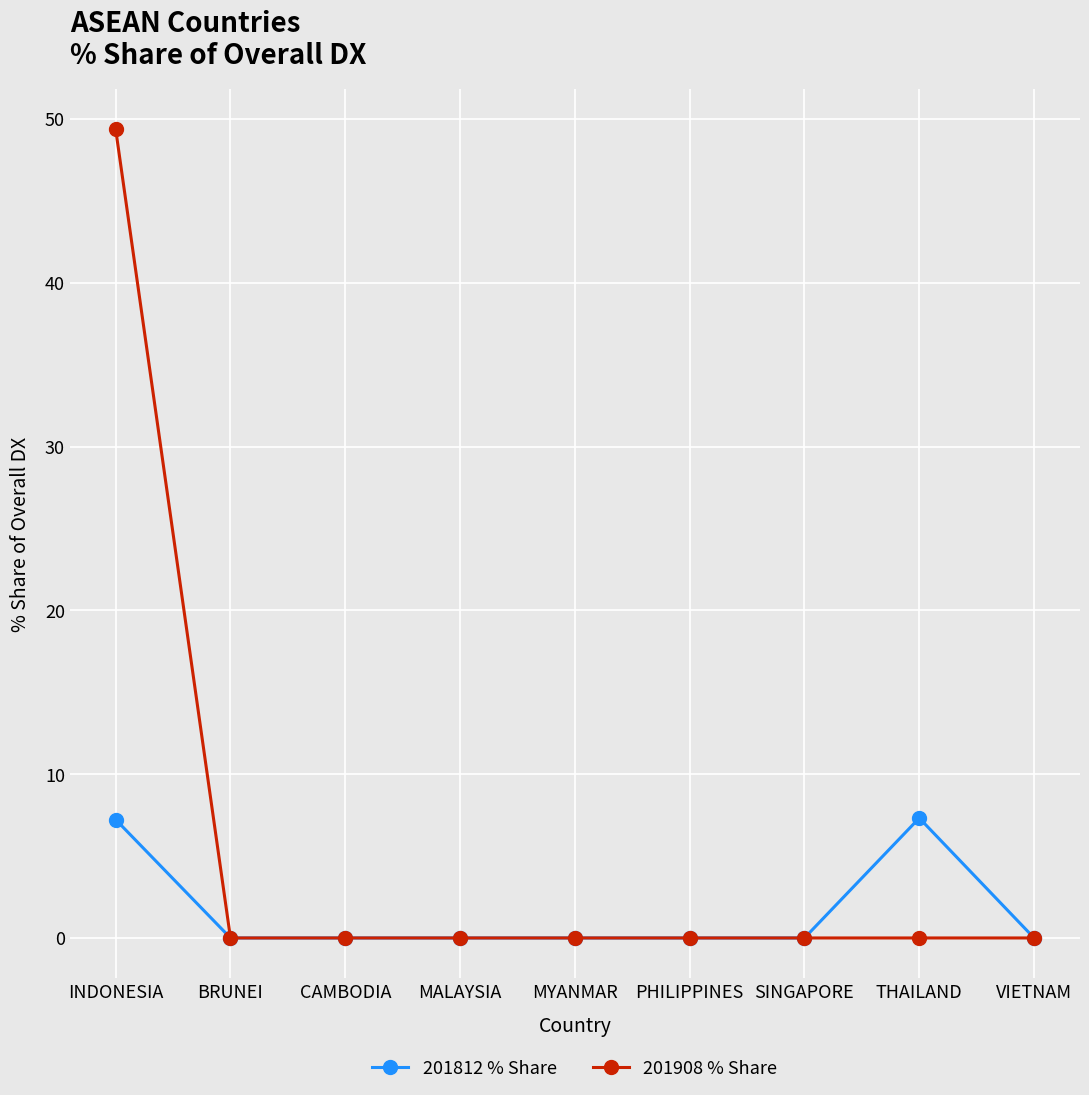

What position from the right is THAILAND?

2